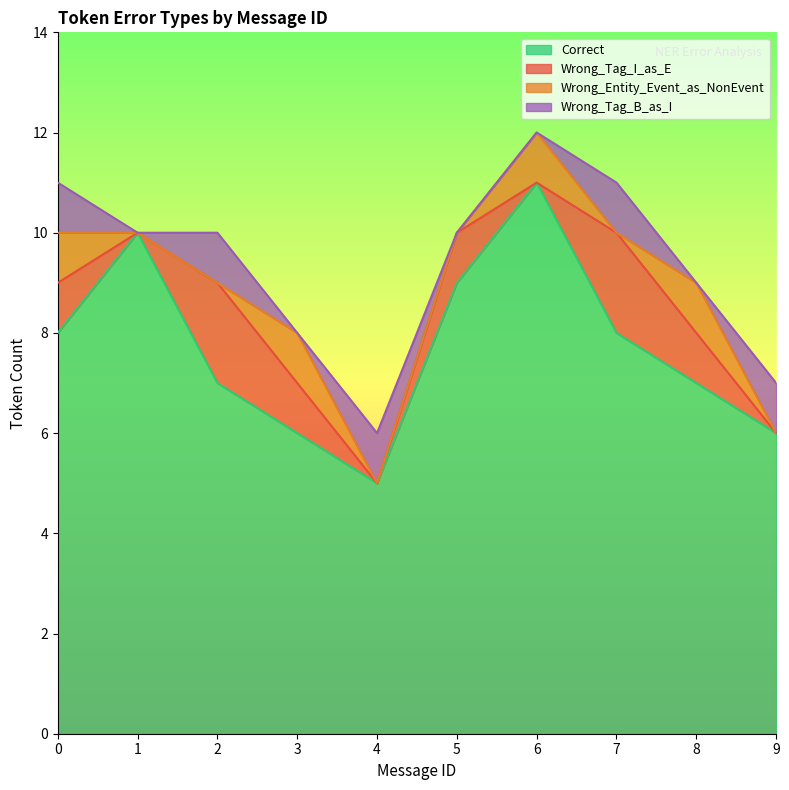

What is the value of the Correct point at the 10th from the left?

6